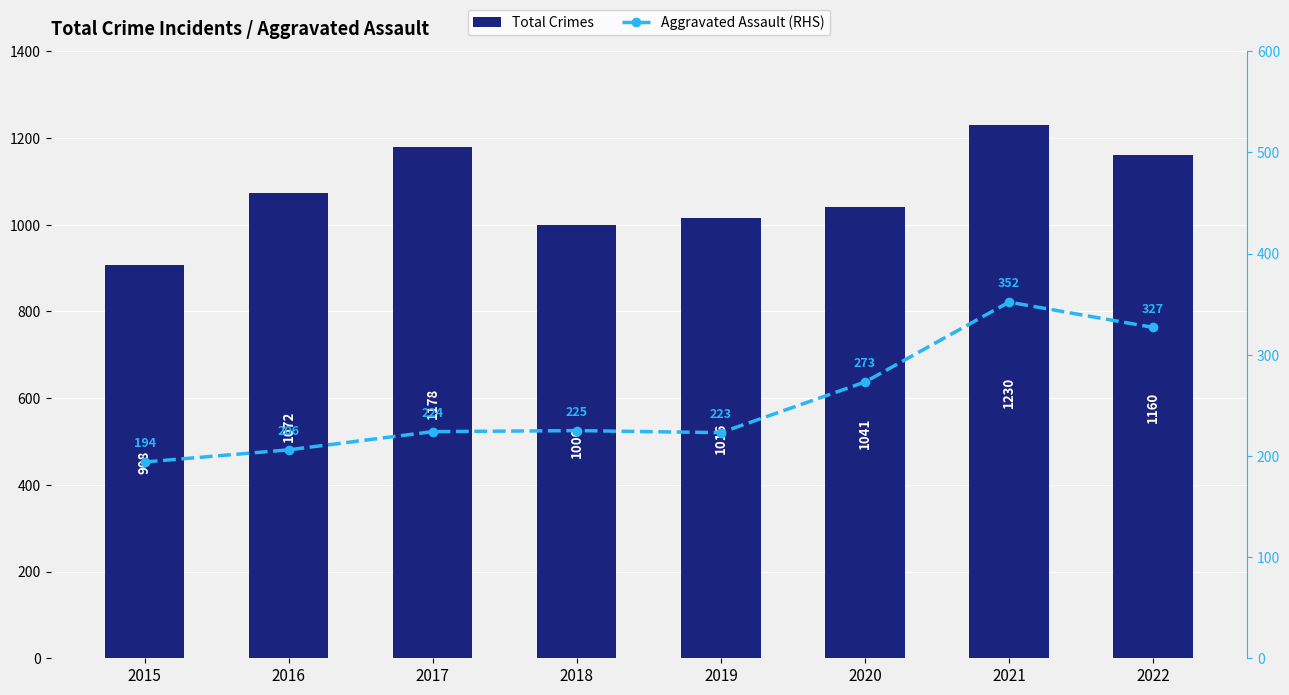

Is it true that Aggravated Assault (RHS) equals 105 at 2016?

False